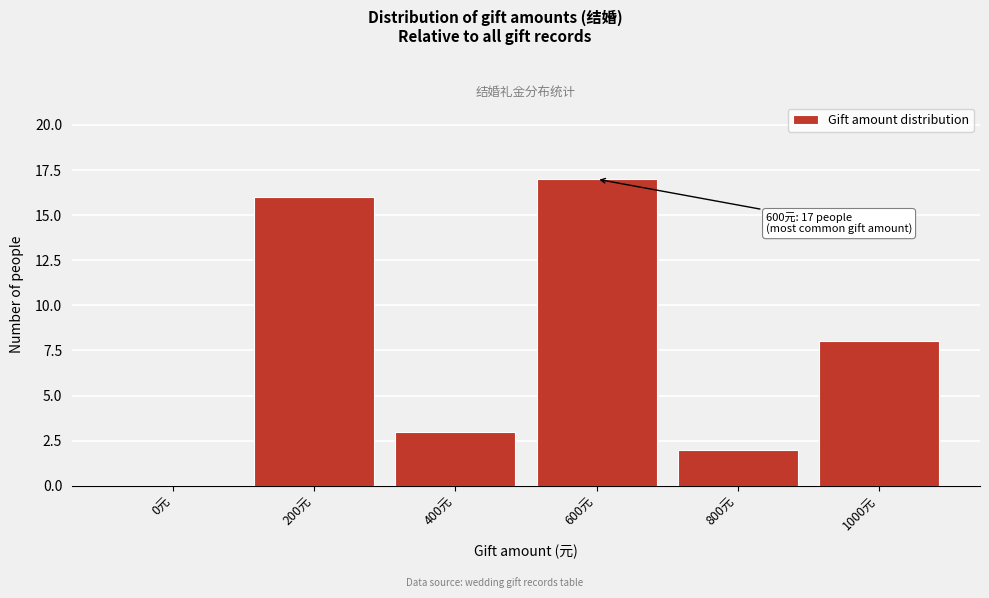

Reading left to right, what are all the values shown in this chart?

0元=0	200元=16	400元=3	600元=17	800元=2	1000元=8